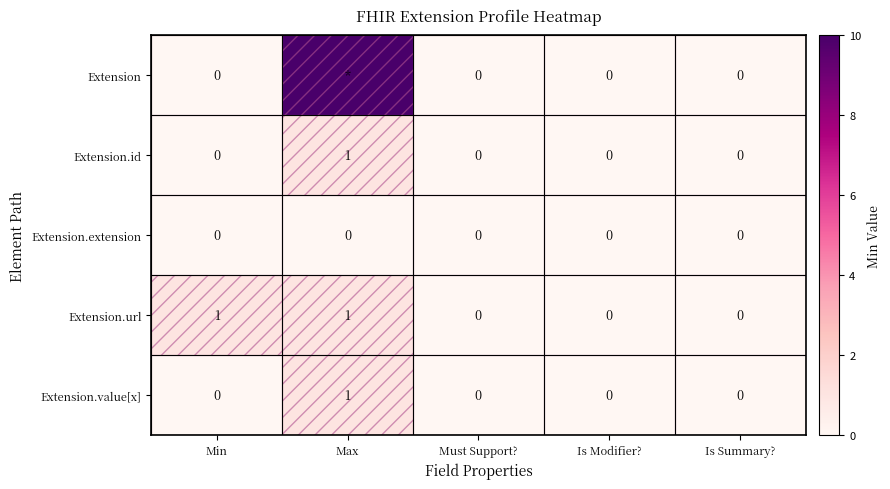

The value of Extension.value[x] at Max is 1. True or false?

True